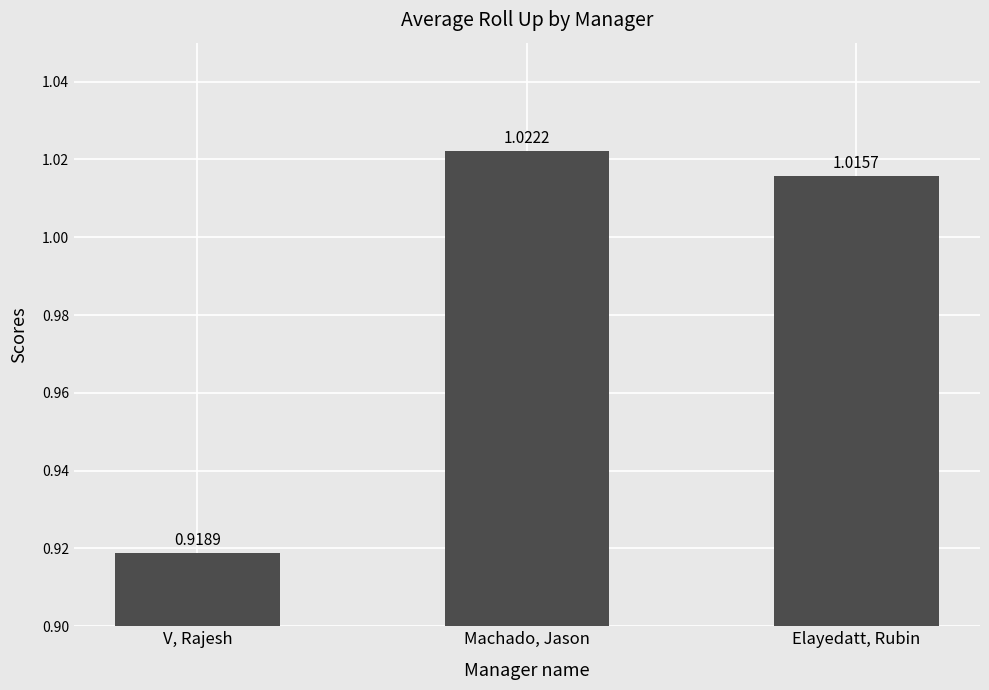

List the labels in order of value, largest first.

Machado, Jason, Elayedatt, Rubin, V, Rajesh